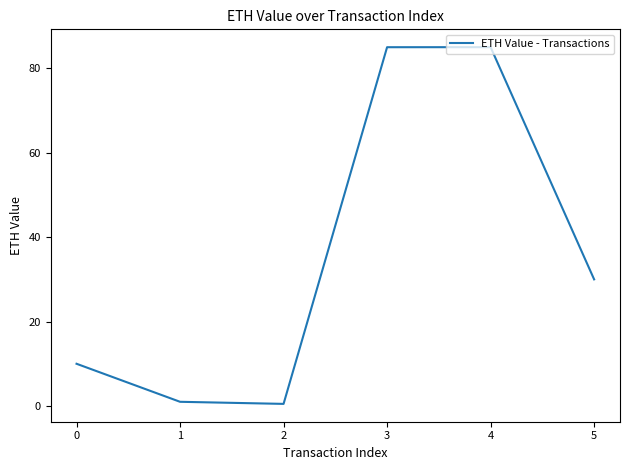

Between 0 and 5, which is larger?

5